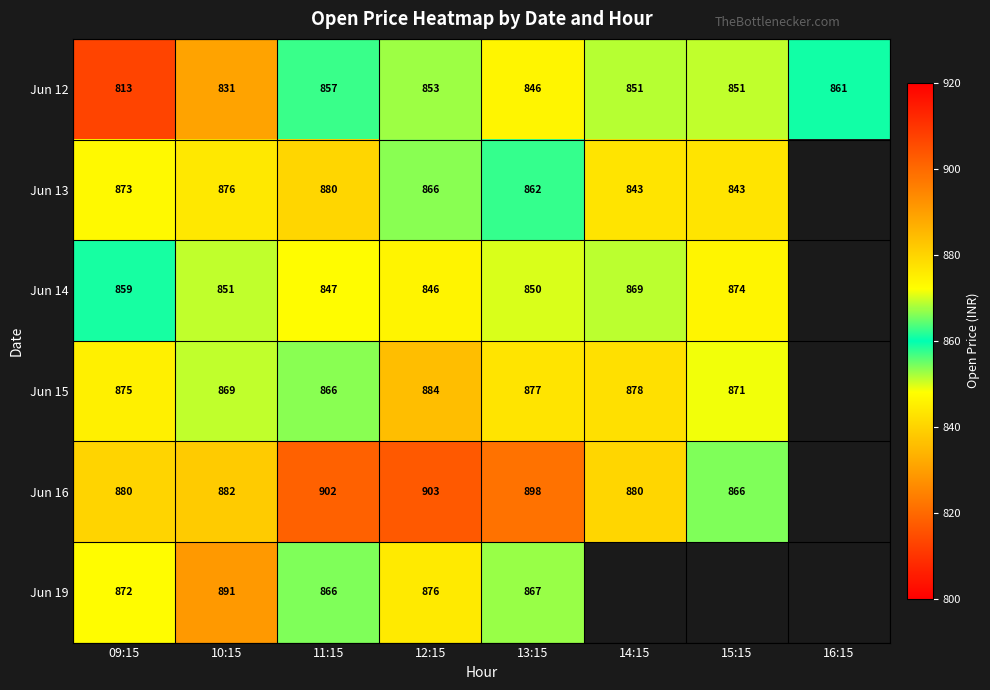

What is the maximum value shown in the chart?

903.0